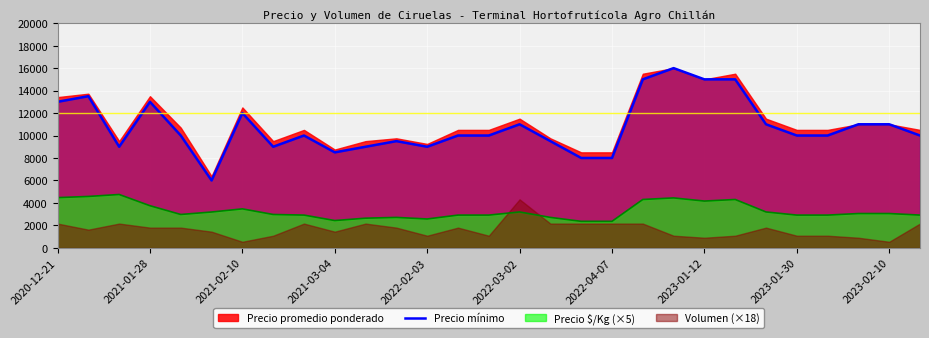

True or false: Precio mínimo and Precio $/Kg (×5) cross at least once.

False